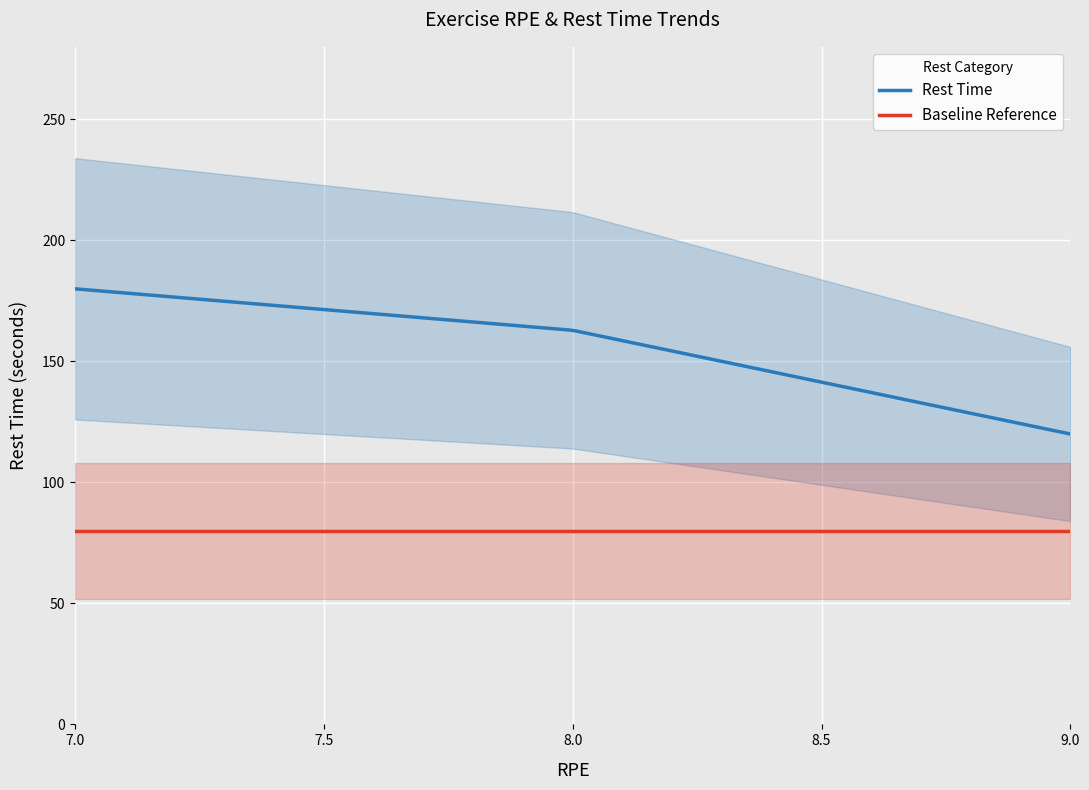

True or false: Rest Time and Baseline Reference intersect in this chart.

False